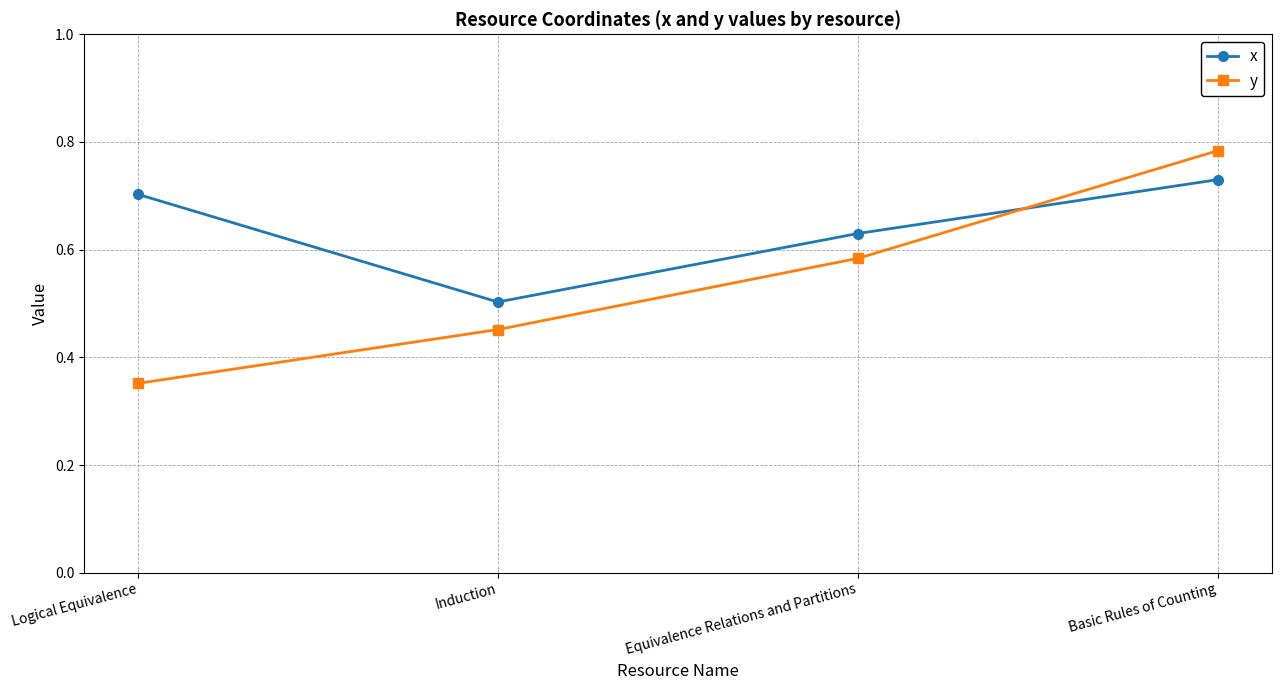

What are all the series names shown in the legend?

x, y